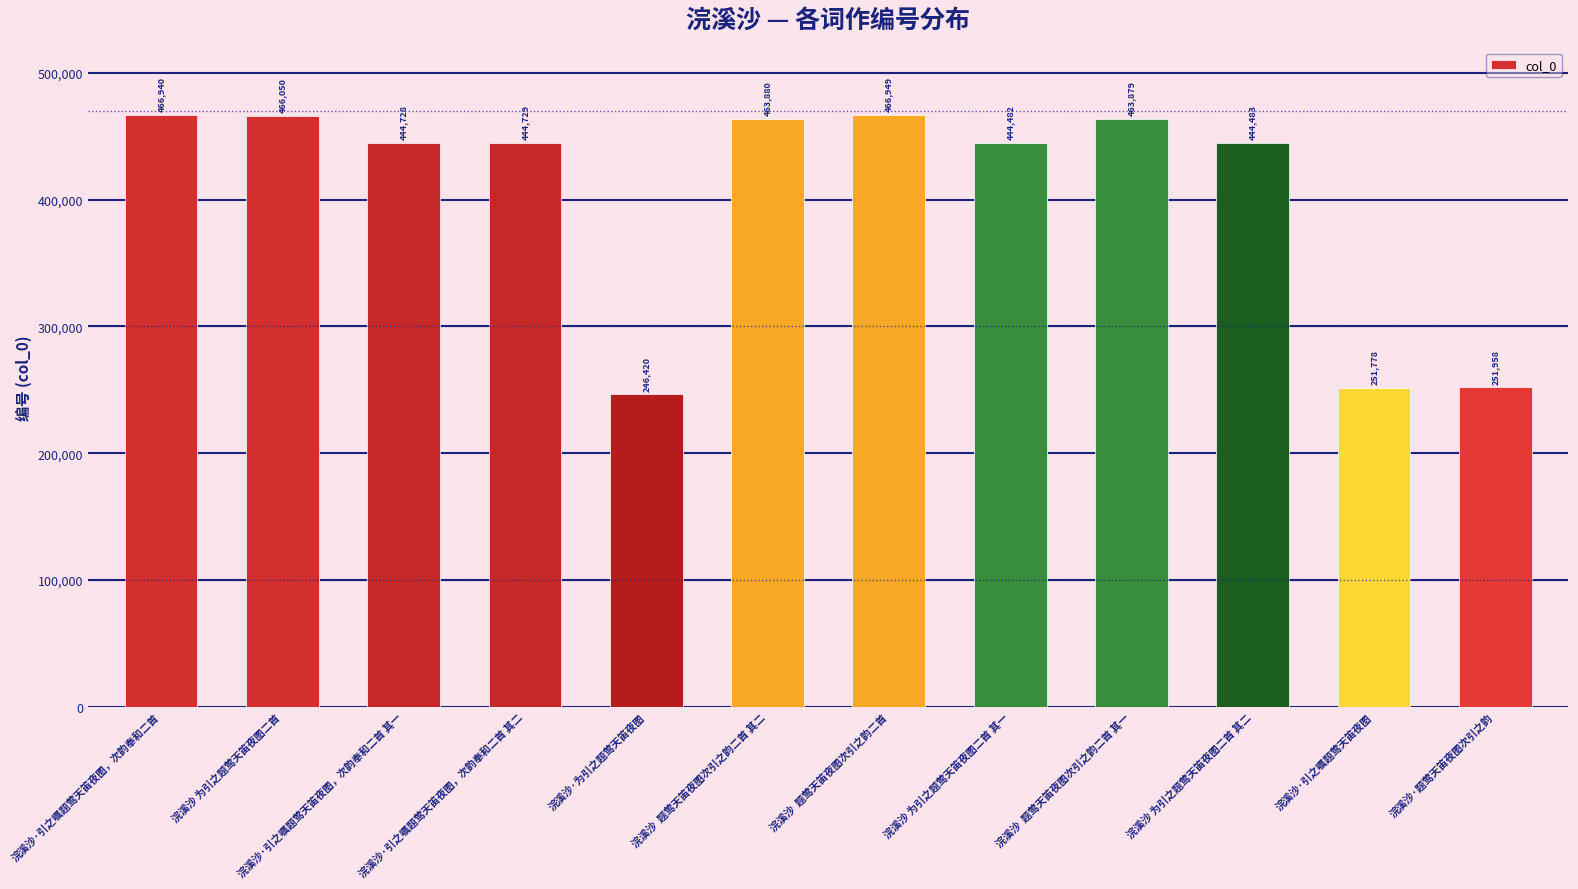

Which label corresponds to the smallest value in the chart?

浣溪沙·为引之题莺天笛夜图